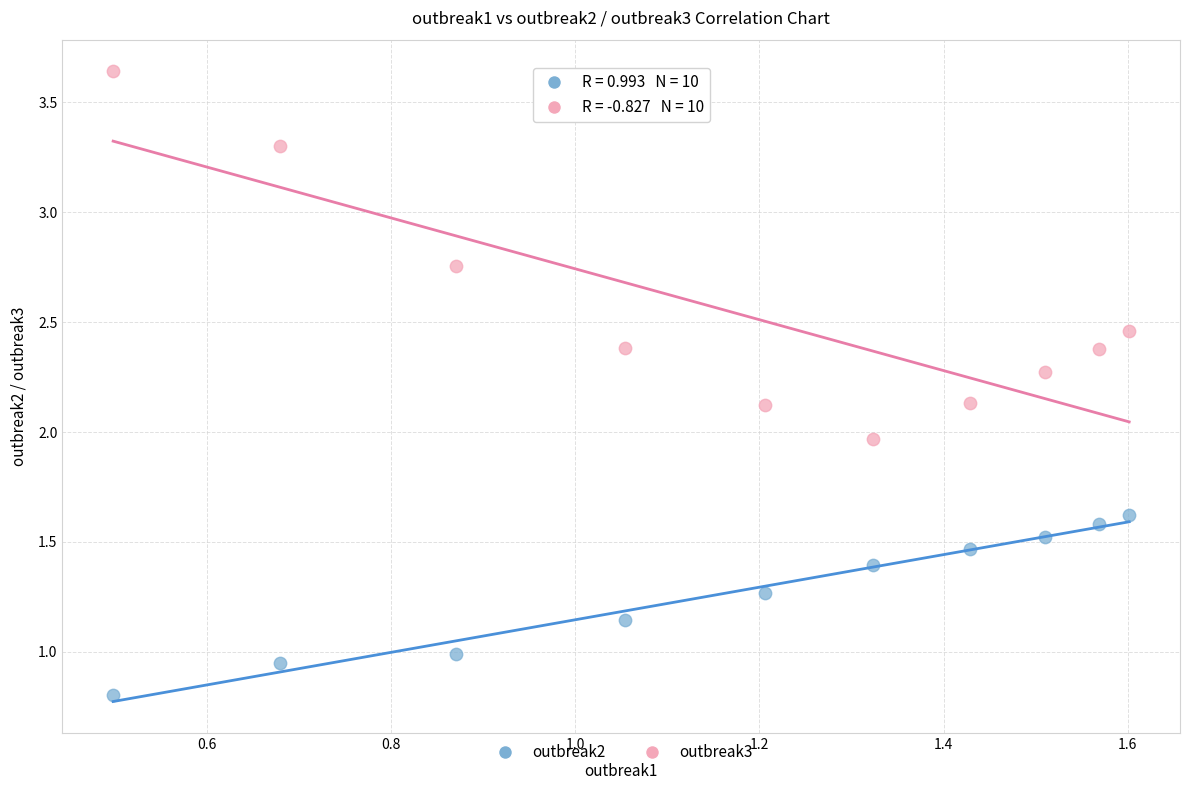

What are all the series names shown in the legend?

outbreak2, outbreak3